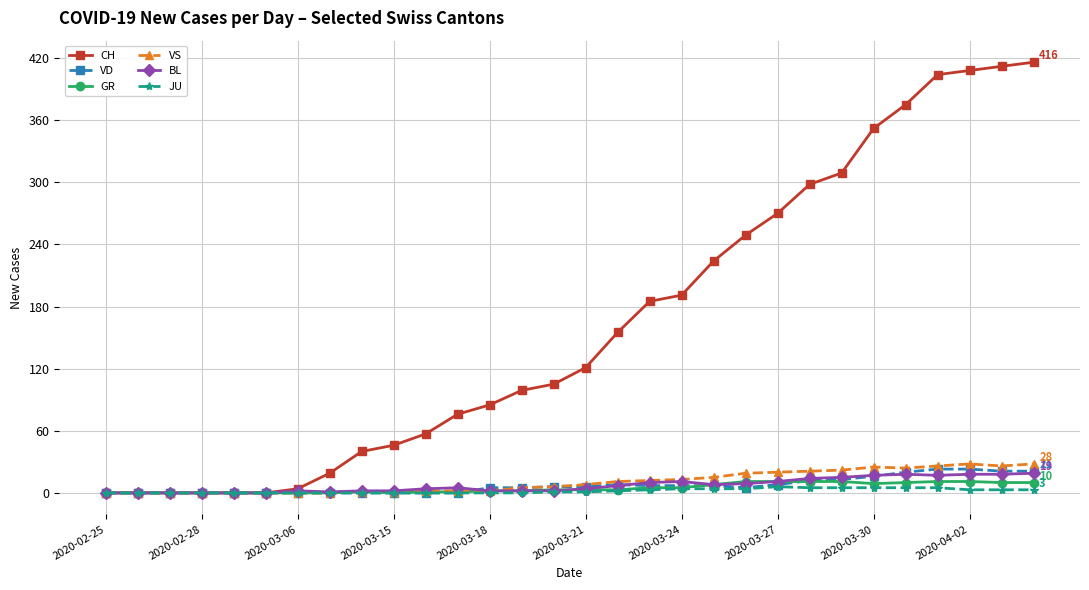

What are all the series names shown in the legend?

CH, VD, GR, VS, BL, JU